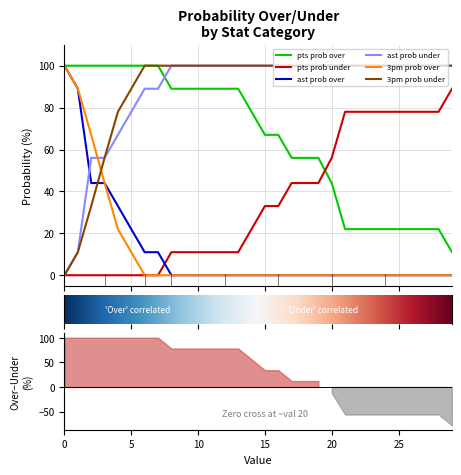

Rank the categories by ast prob under value from highest to lowest.

8, 9, 10, 11, 12, 13, 14, 15, 16, 17, 18, 19, 20, 21, 22, 23, 24, 25, 26, 27, 28, 29, 6, 7, 5, 4, 2, 3, 1, 0